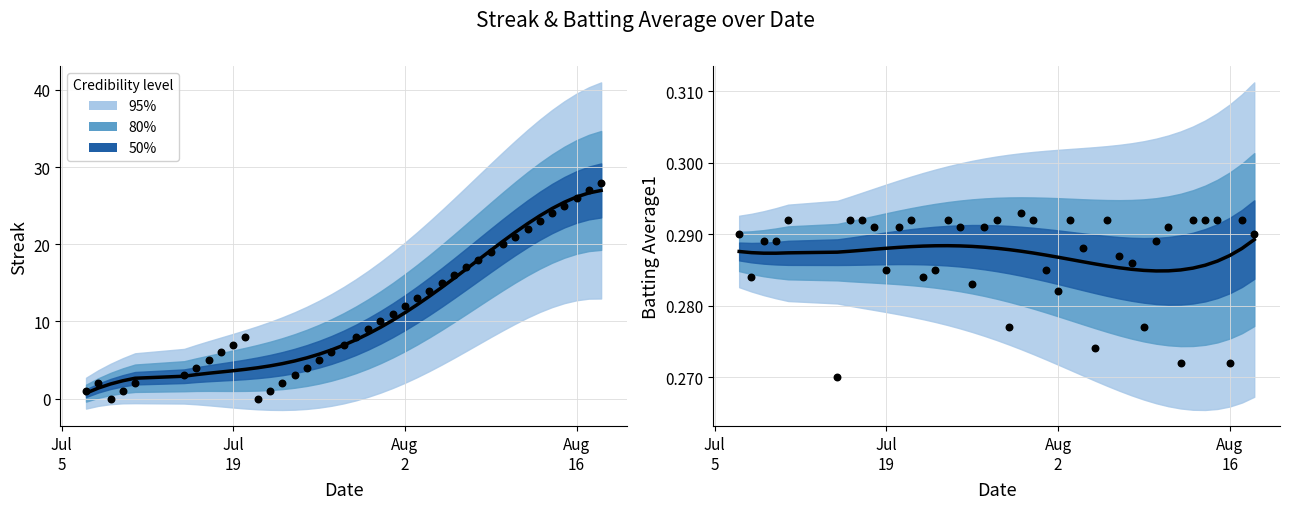

Which series contains the highest Y value?

streak